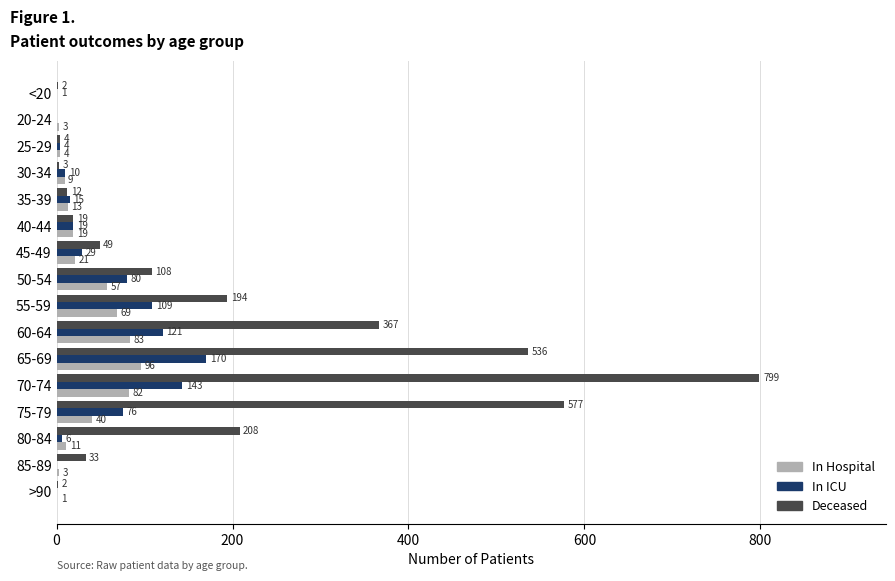

At which category does the chart reach its peak across all series?

70-74